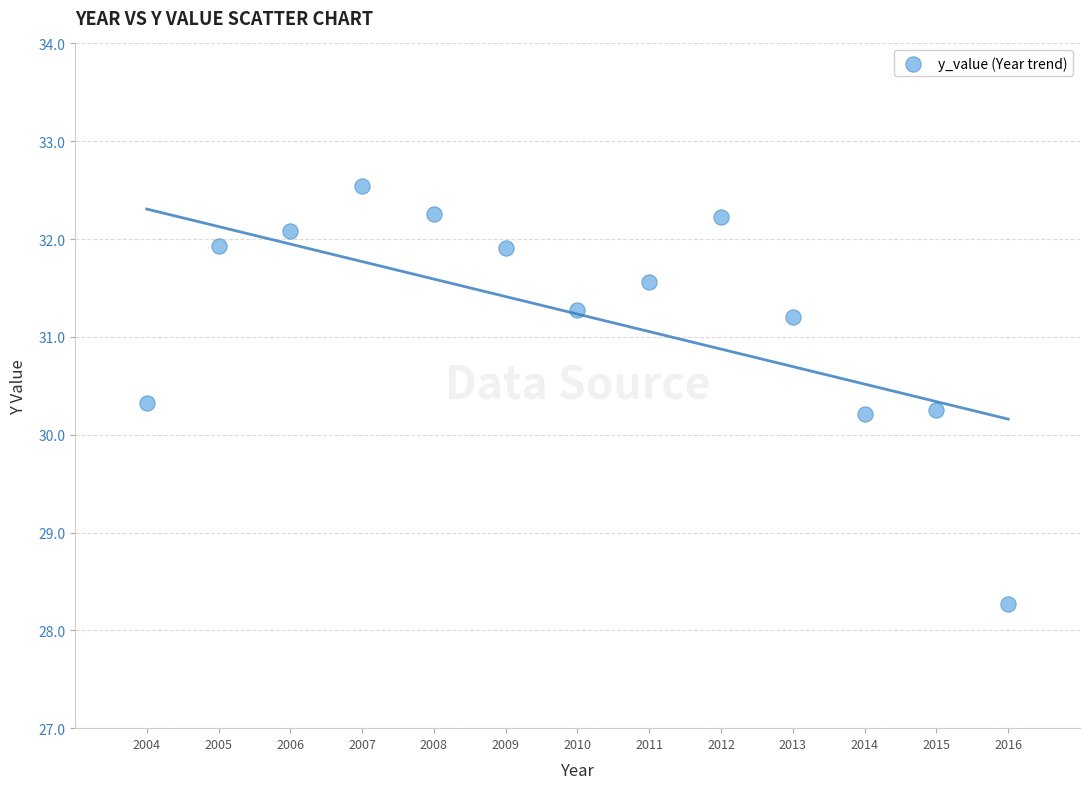

What is the range of X values (max minus min)?

12.0